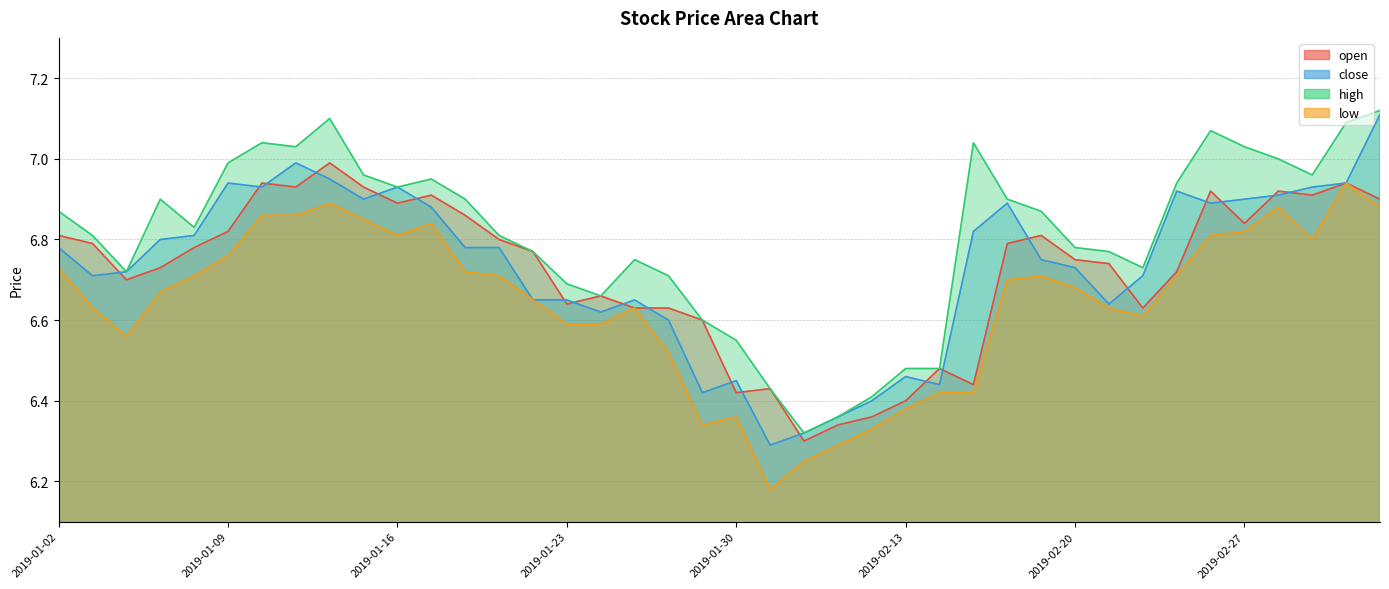

True or false: low and high cross at least once.

False